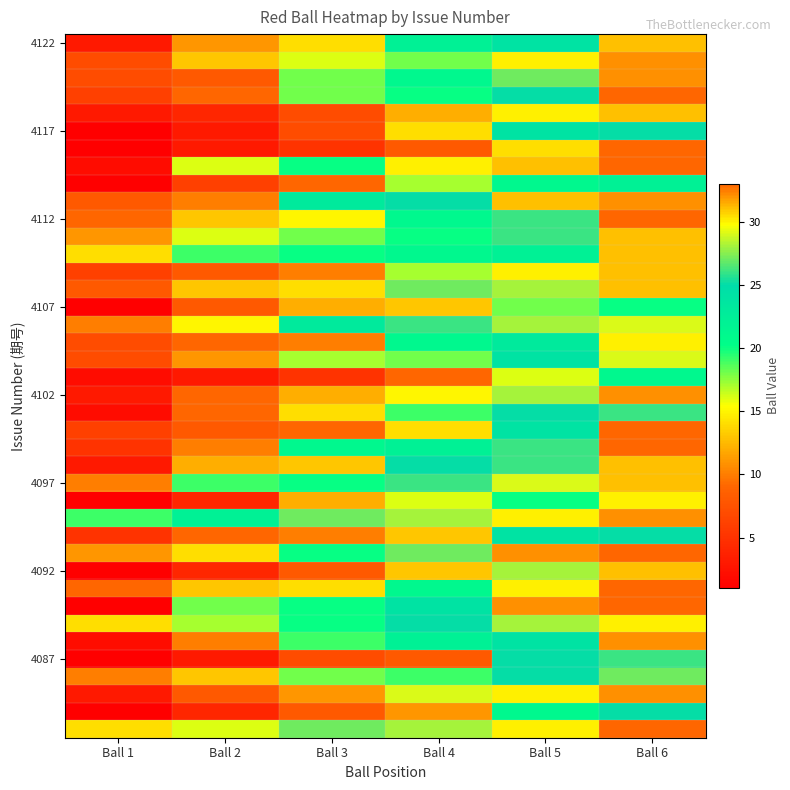

What is the total value across all series at Ball 4?

785